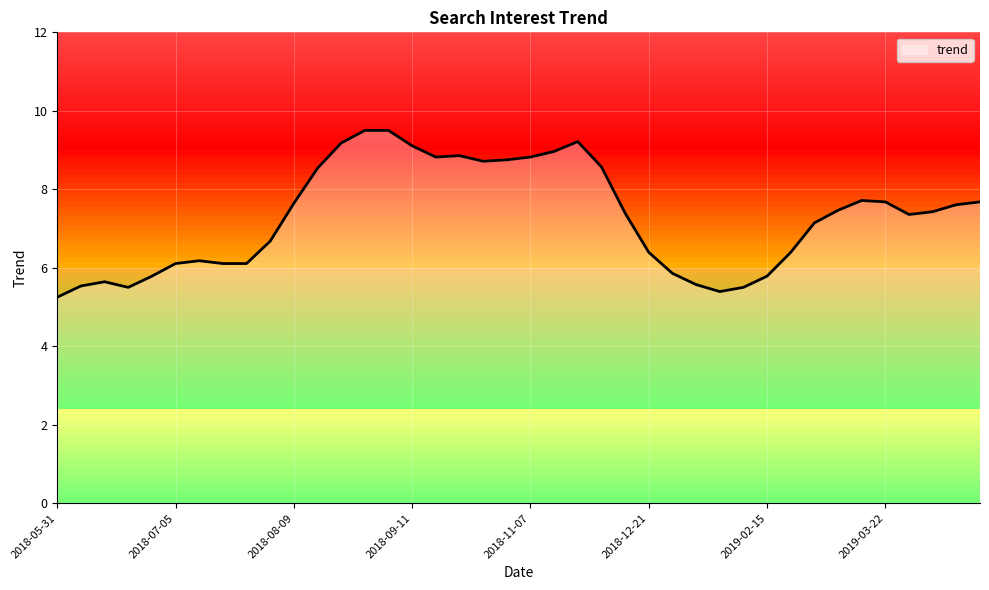

What is the greatest value displayed?

9.5